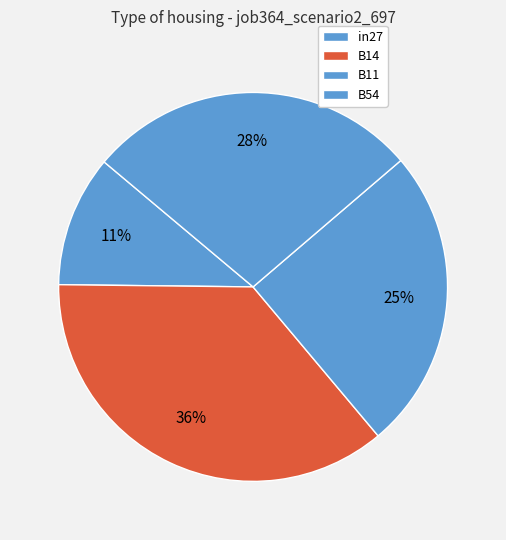

To the nearest percent, what is the difference between the in27 and B11 slice percentages?

14%